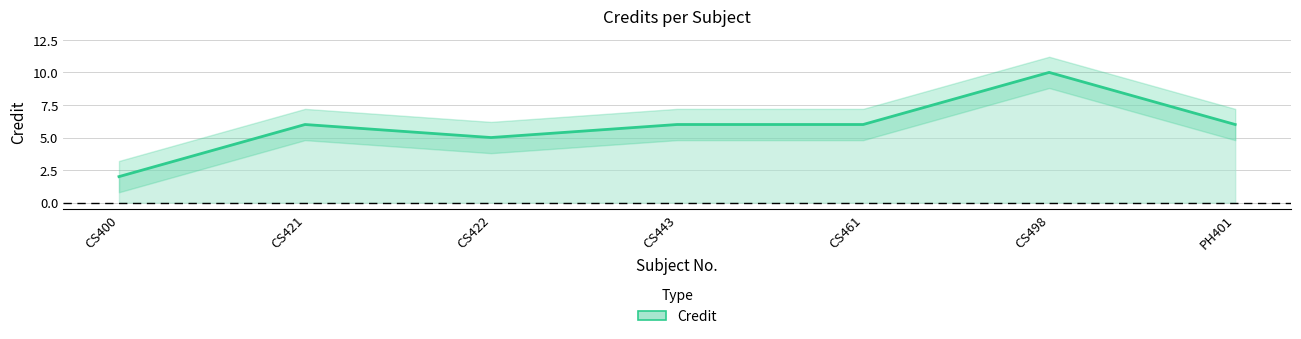

What position from the right is CS400?

7